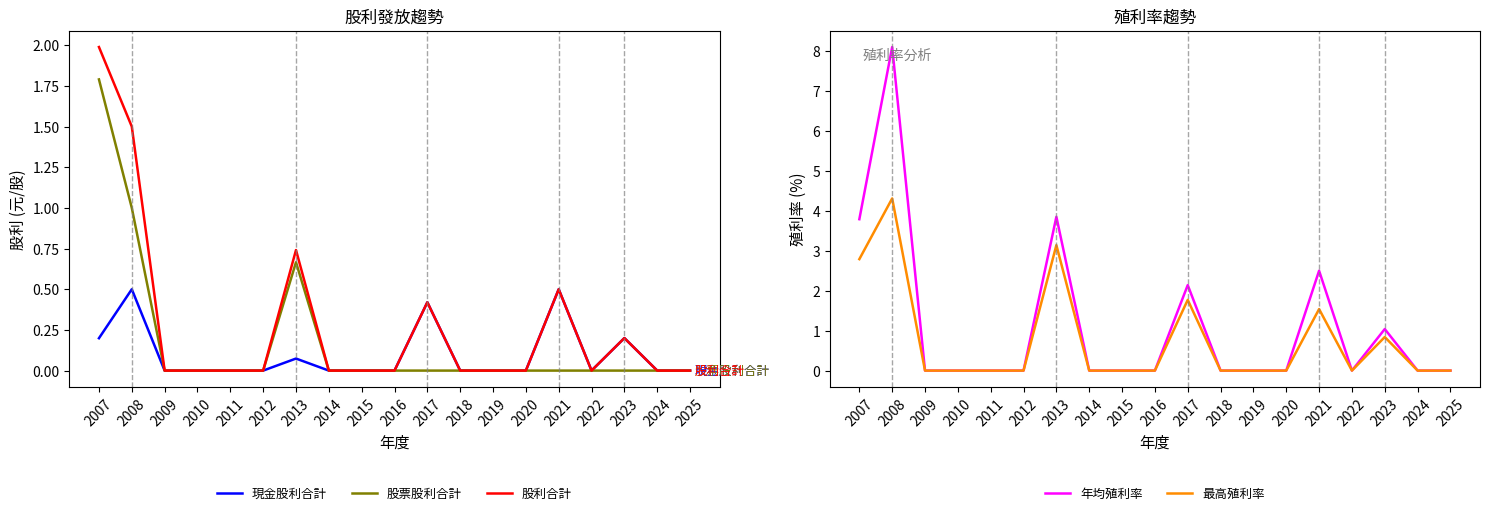

Where is 現金股利合計 nearest to the value 0?

2009